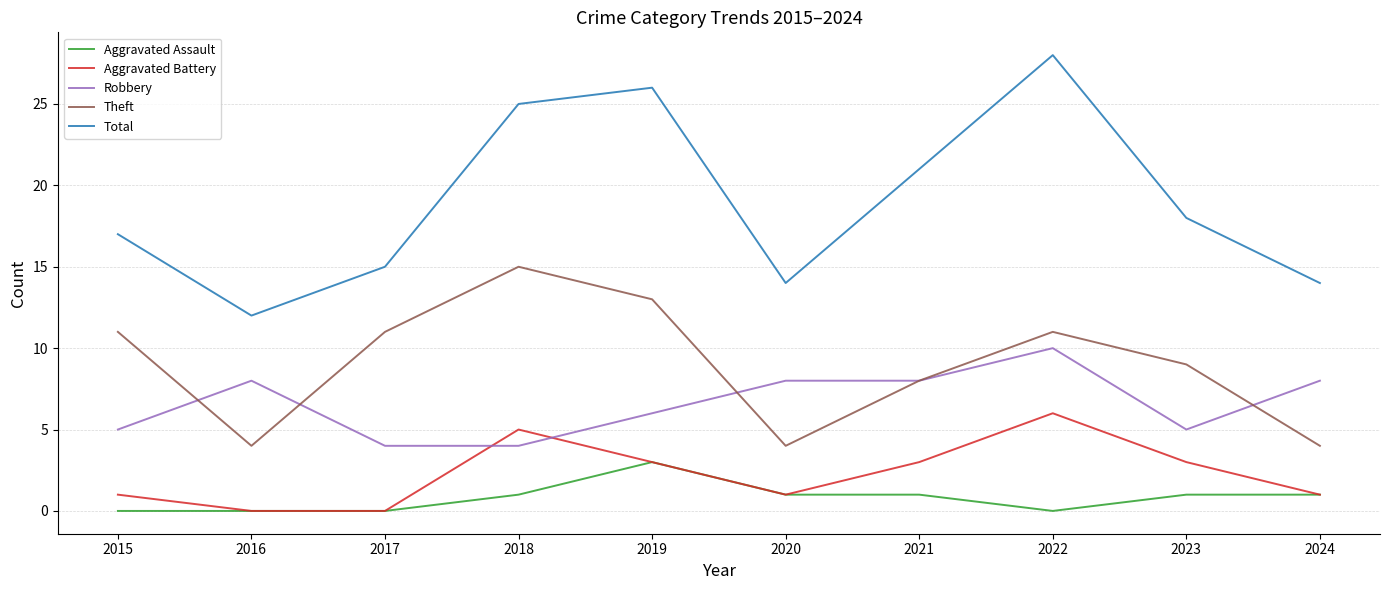

Reading left to right, extract all data points from this chart.

Aggravated Assault: 0	0	0	1	3	1	1	0	1	1
Aggravated Battery: 1	0	0	5	3	1	3	6	3	1
Robbery: 5	8	4	4	6	8	8	10	5	8
Theft: 11	4	11	15	13	4	8	11	9	4
Total: 17	12	15	25	26	14	21	28	18	14